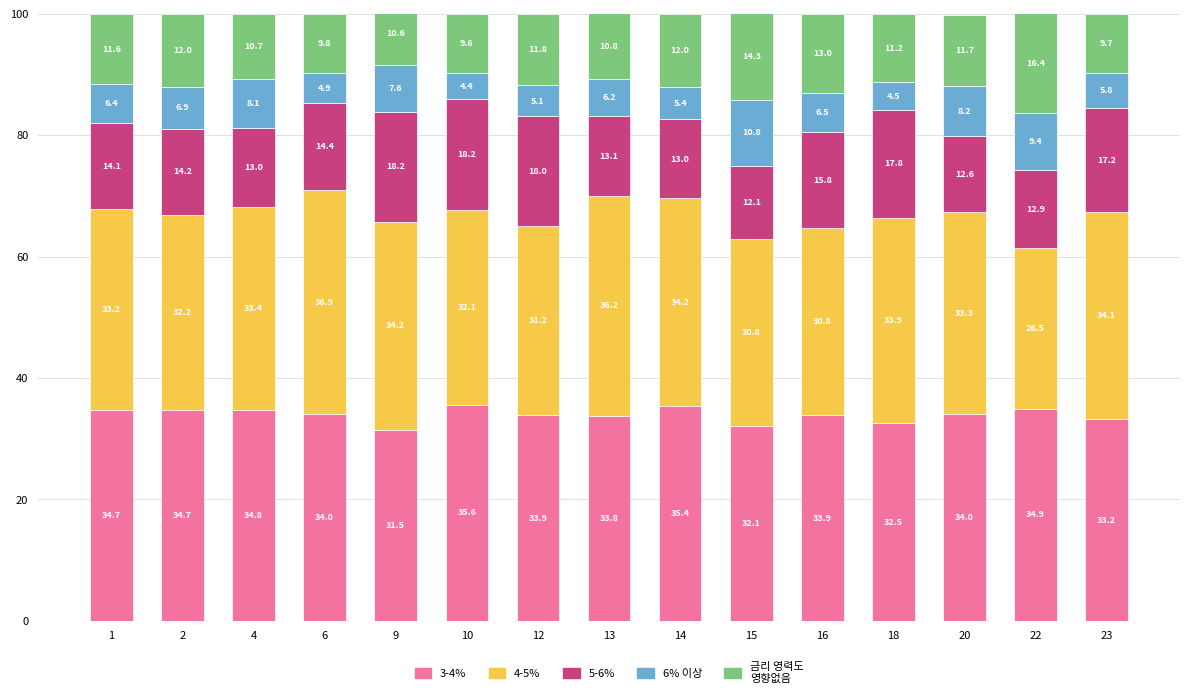

True or false: 5-6% has a value of 9.9 at 6.

False